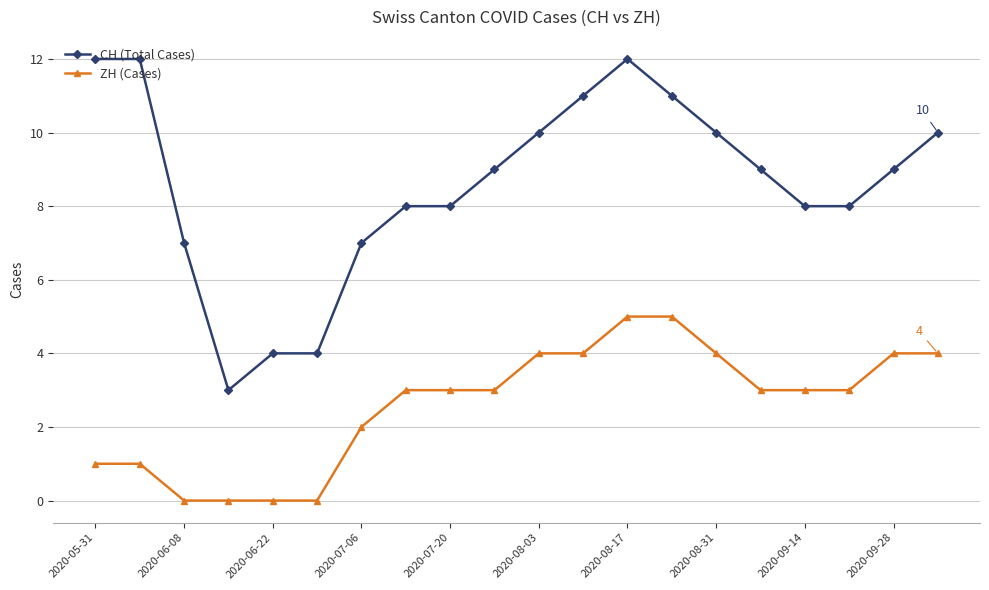

Rank the series by their average value, from highest to lowest.

CH (Total Cases), ZH (Cases)